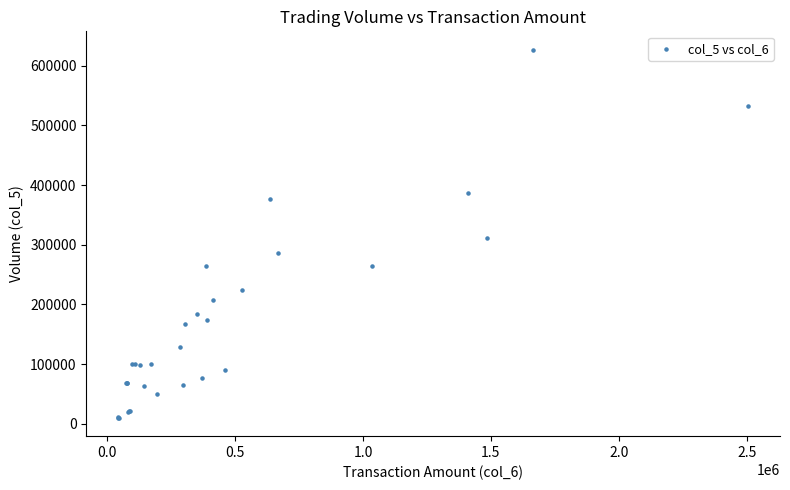

What Y value in the scatter plot is closest to 318500?

311000